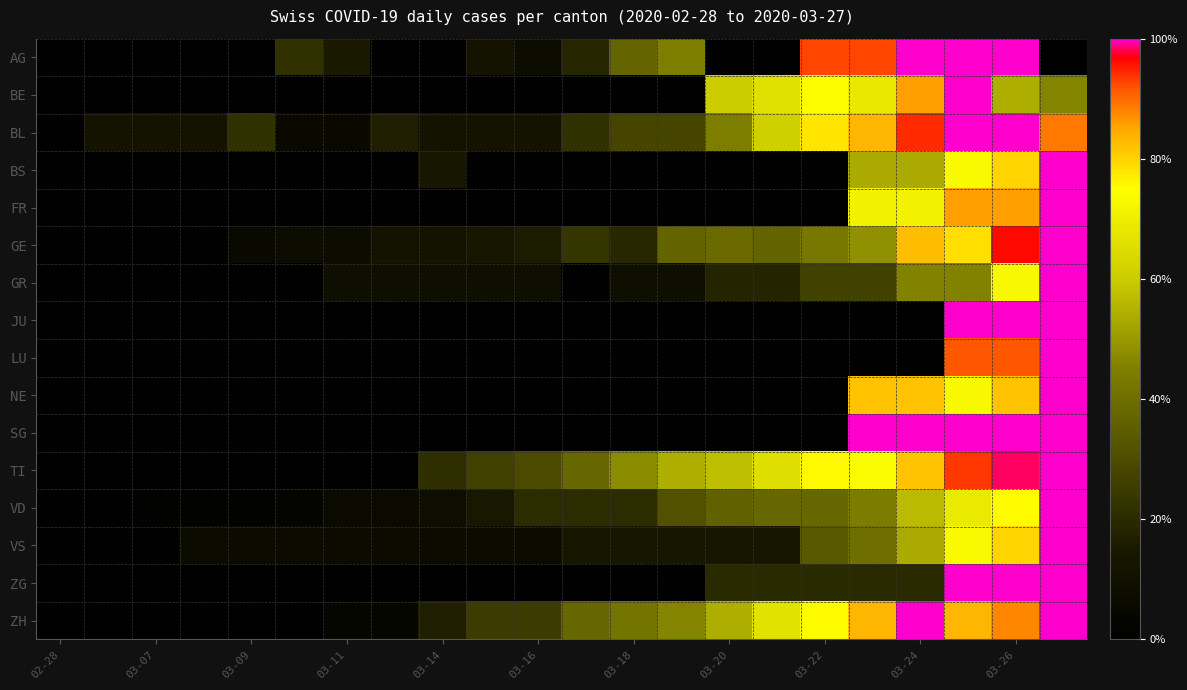

At how many categories does at least one series exceed 0?

21